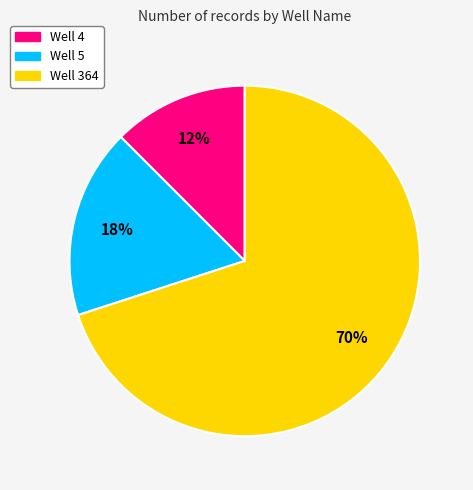

What percentage is the Well 364 slice, to the nearest percent?

70%